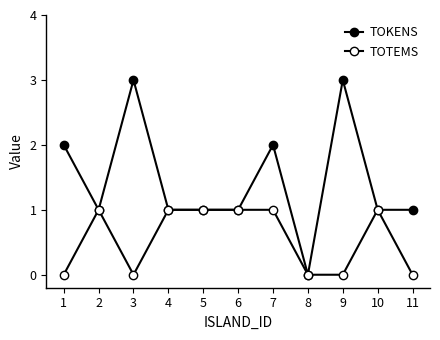

How many distinct data groups are displayed?

2